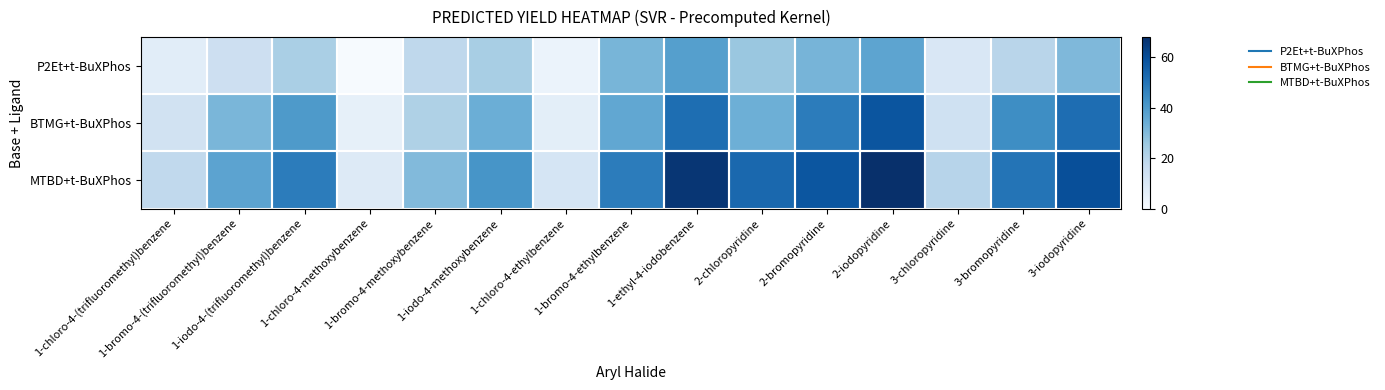

What is the total value across all series at 2-iodopyridine?

163.2